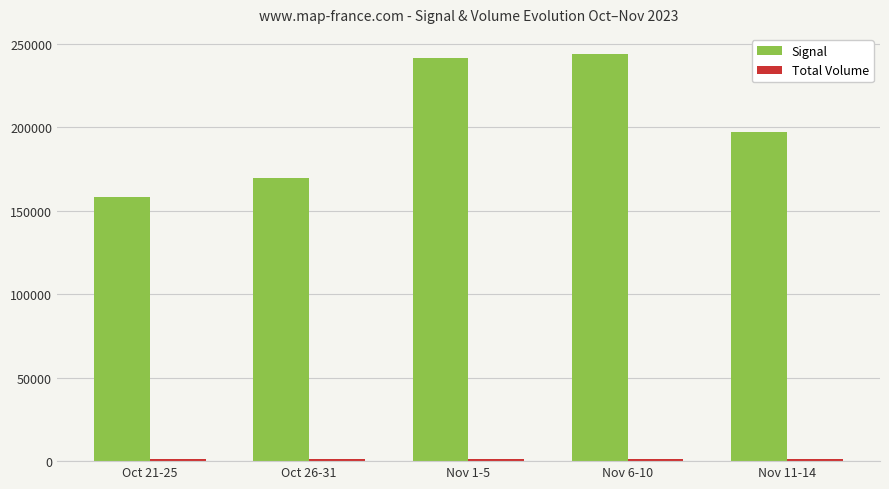

What is the label of the 5th bar from the right?

Oct 21-25